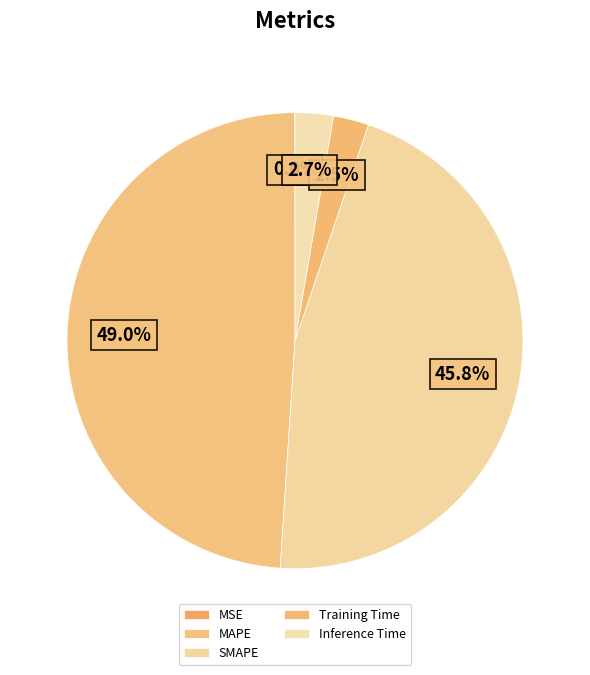

True or false: Inference Time accounts for 13% of the total.

False